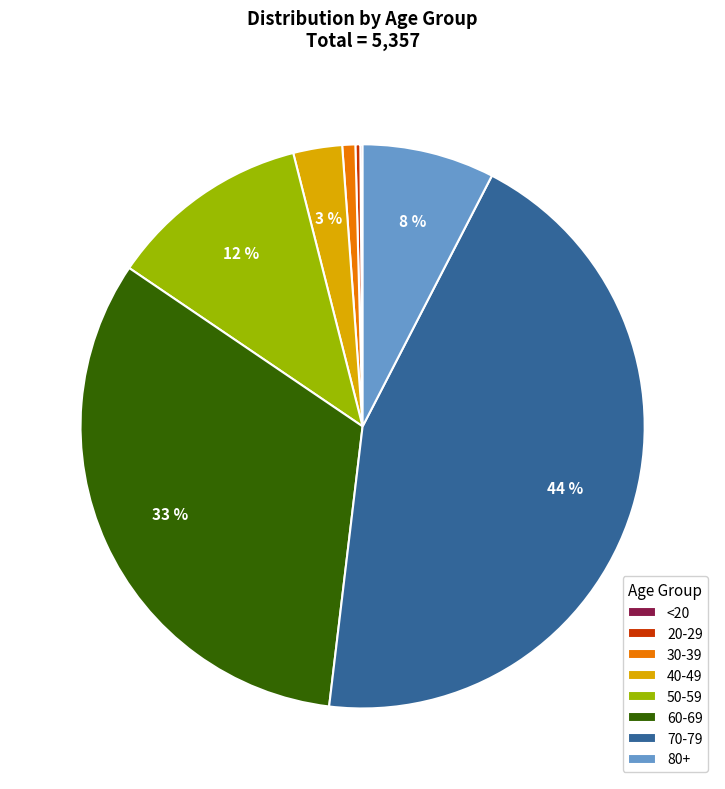

The 30-39 slice represents 11% of the pie. True or false?

False